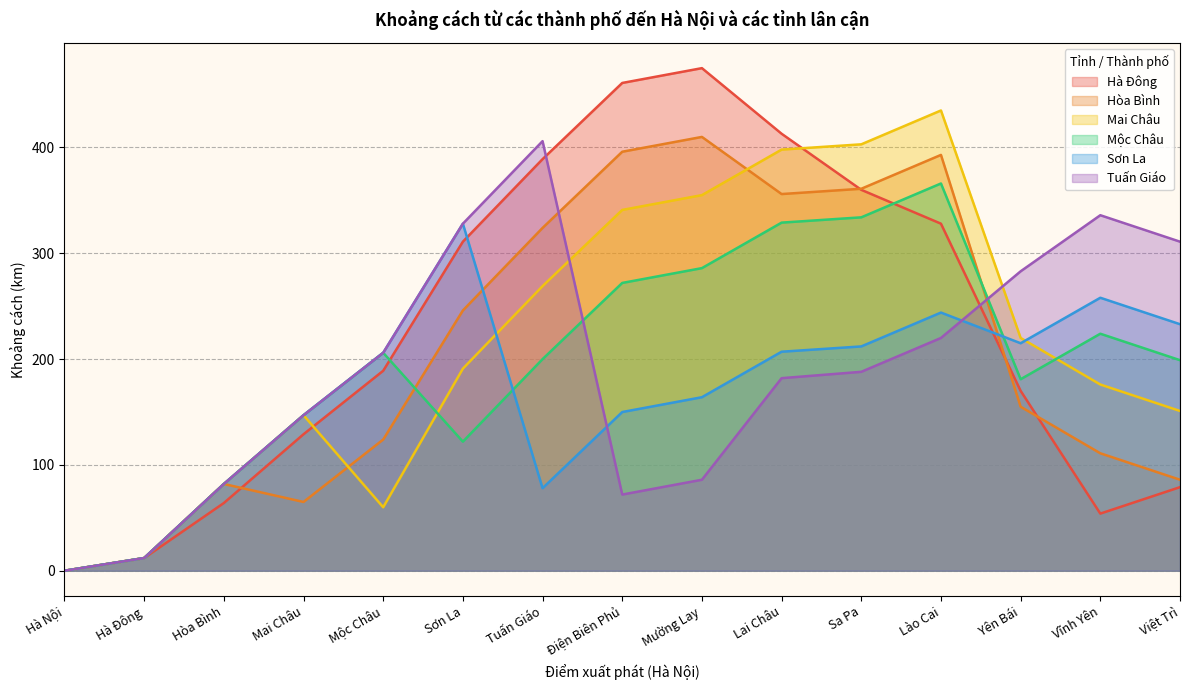

Between Hà Đông and Mai Châu, which series saw the biggest shift?

Mai Châu